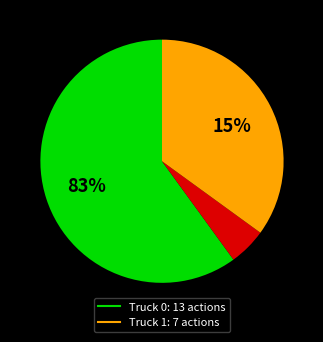

To the nearest percent, what portion does Truck 1 represent?

35%